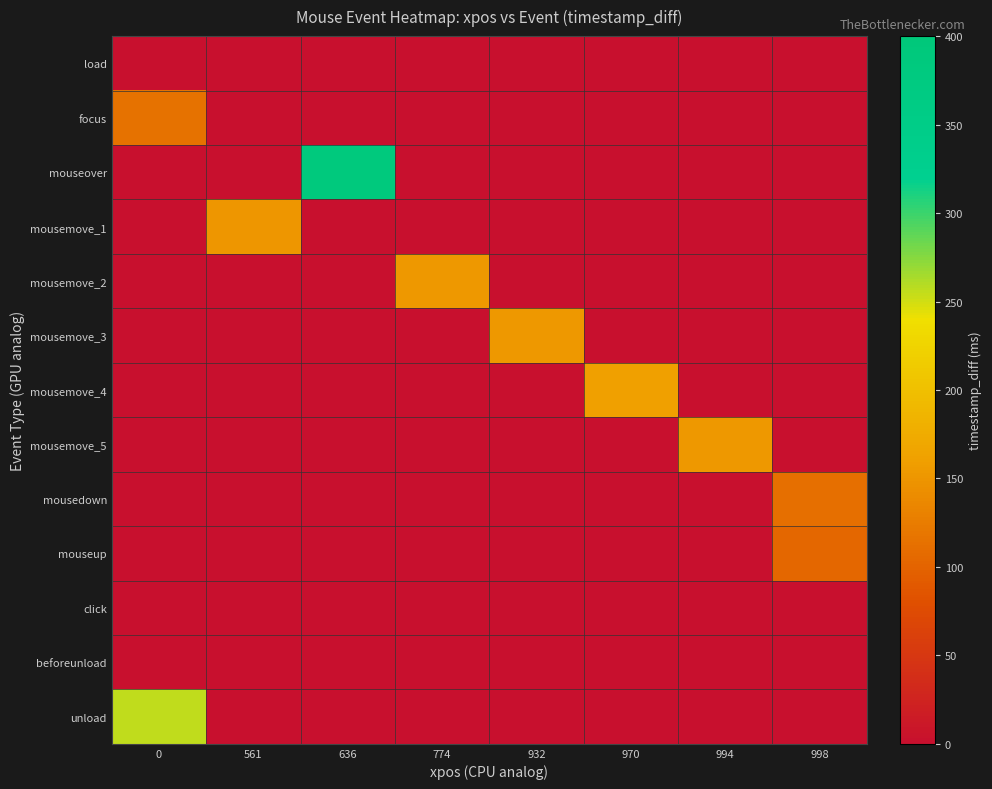

Which series changed the most between 636 and 970?

mouseover